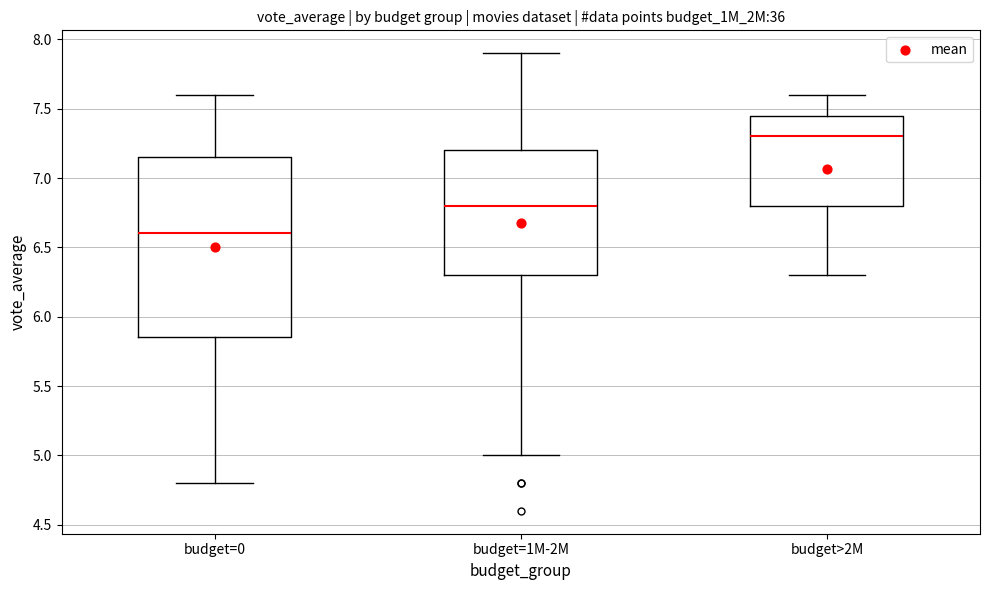

Reading left to right, transcribe this box plot: for each box, give where its median line is, the range the box spans, and where its two whiskers end, as read against the y-axis. The values are not printed on the chart, so give them approximately, as read against the axis.

budget=0: median 6.60, box 5.85 to 7.15, whiskers 4.80 to 7.60
budget=1M-2M: median 6.80, box 6.30 to 7.20, whiskers 5.00 to 7.90
budget>2M: median 7.30, box 6.80 to 7.45, whiskers 6.30 to 7.60